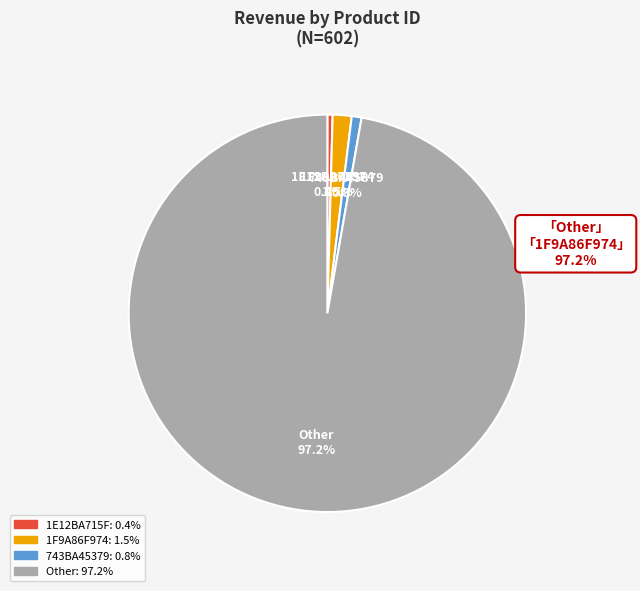

True or false: Other accounts for 87% of the total.

False